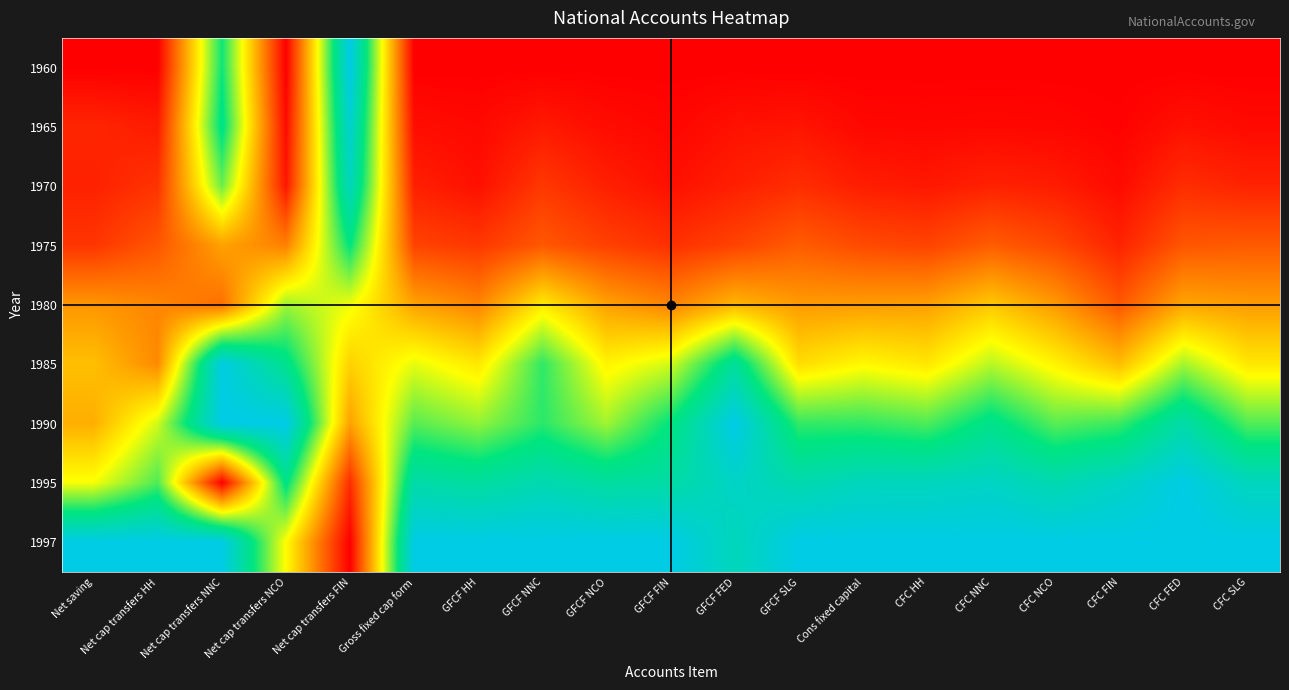

At CFC NNC, list the series in order from smallest to largest.

1960, 1965, 1970, 1975, 1980, 1985, 1990, 1995, 1997